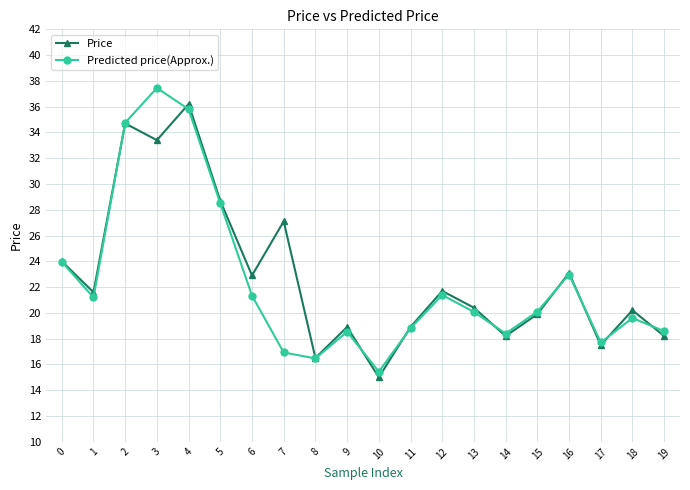

At which category is the sum across all series the highest?

4